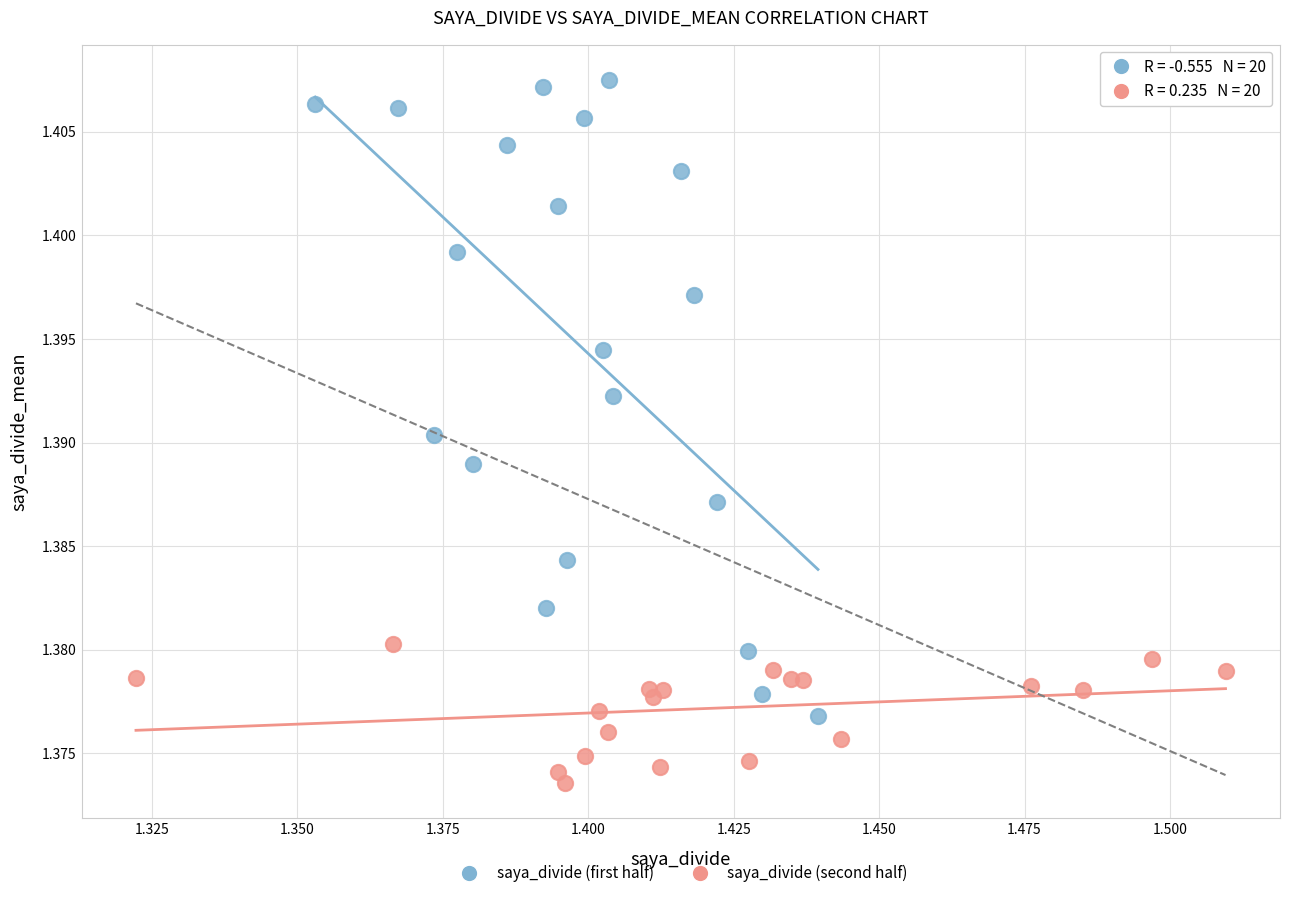

Which series reaches the minimum Y coordinate?

saya_divide (second half)